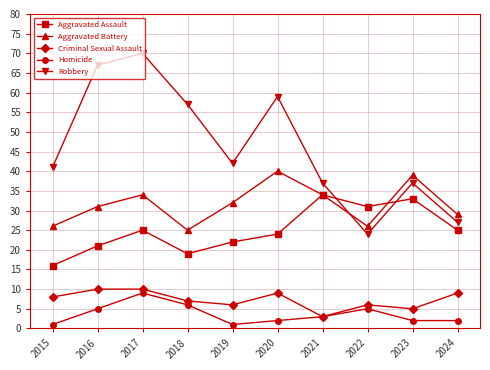

At how many categories does at least one series exceed 68?

1